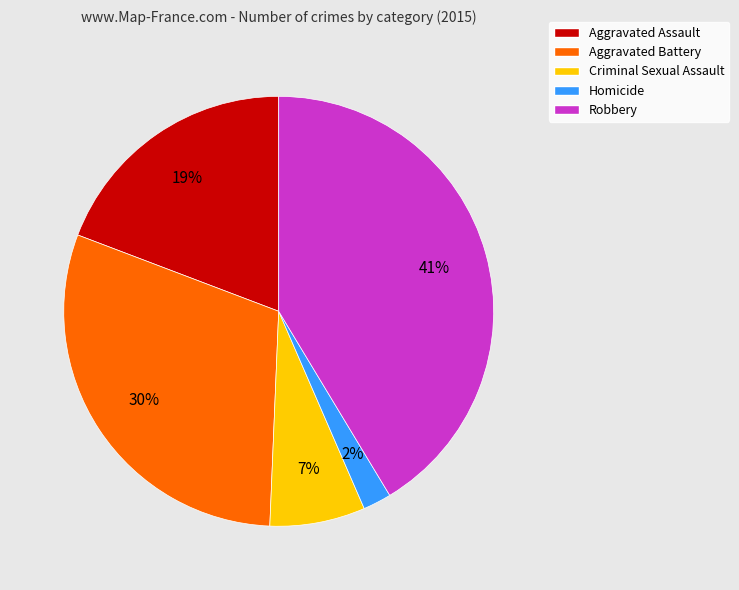

How many slices are in this pie chart?

5